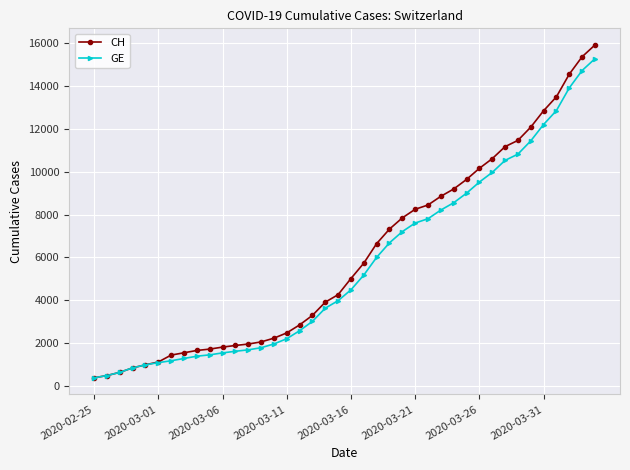

Which series has the widest spread of values?

CH